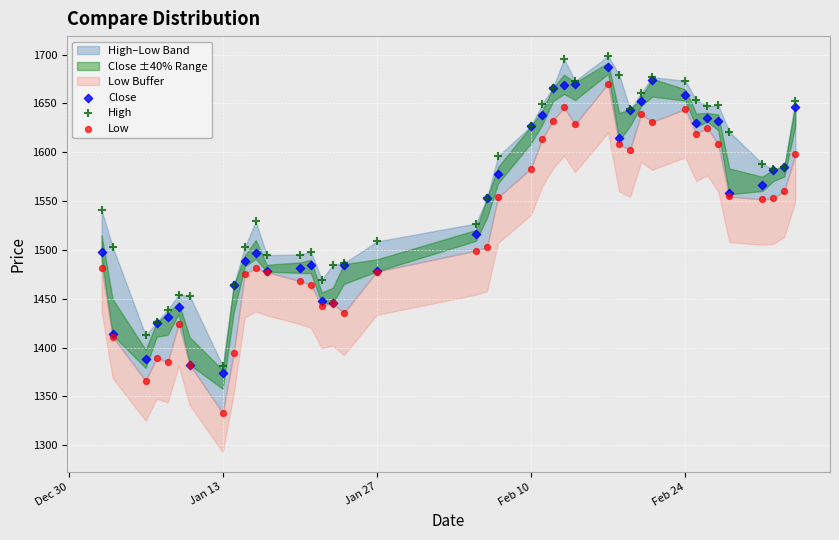

What is the X range (max minus min) for the scatter plot?

63.0